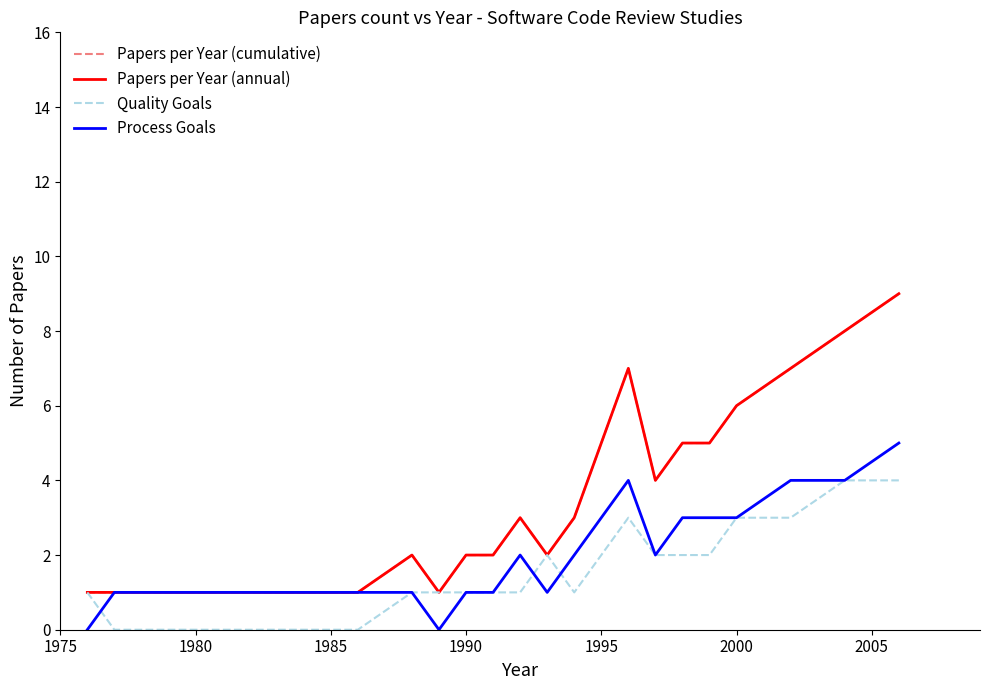

At which category does Papers per Year (cumulative) reach its first local peak?

1995